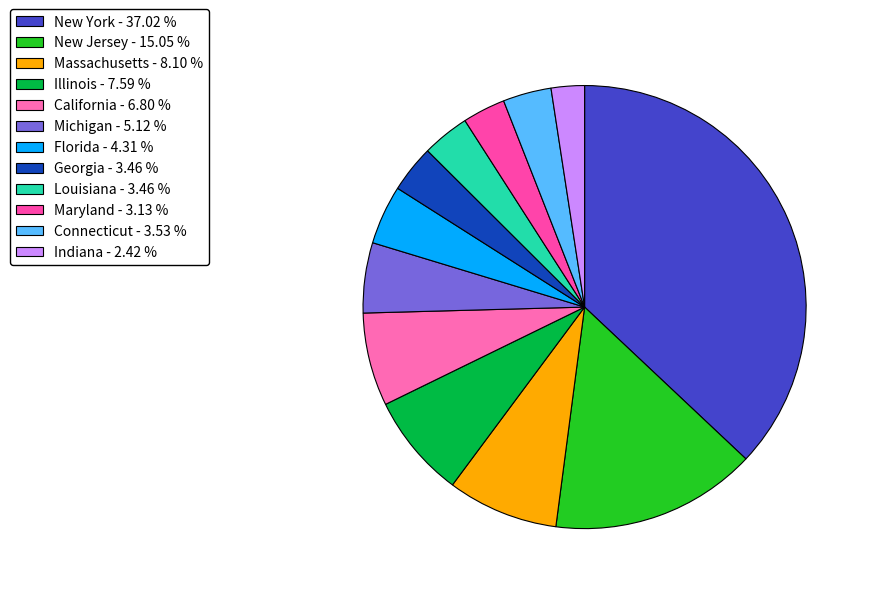

How many slices are in this pie chart?

12